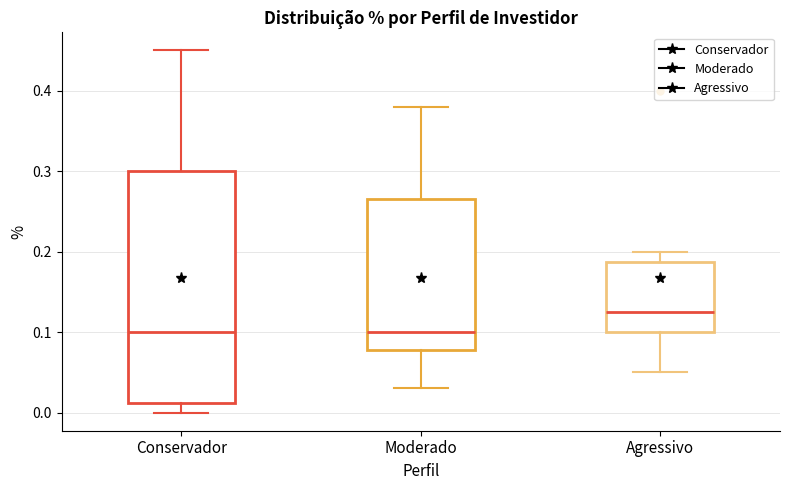

Reading left to right, read every box against the y-axis: the position of its median line, the range the box covers, and the ends of its whiskers. The values are not printed on the chart, so give them approximately, as read against the axis.

Conservador: median 0.10, box 0.01 to 0.30, whiskers 0.00 to 0.45
Moderado: median 0.10, box 0.08 to 0.27, whiskers 0.03 to 0.38
Agressivo: median 0.13, box 0.10 to 0.19, whiskers 0.05 to 0.20